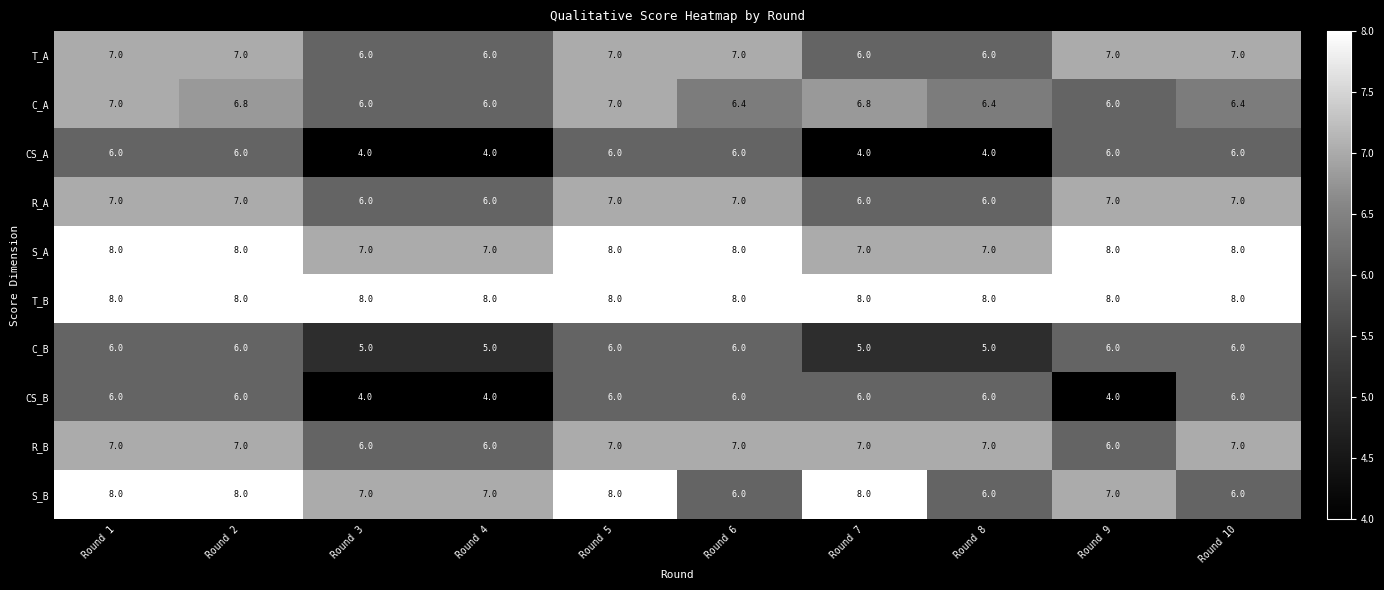

Which series changed the most between Round 2 and Round 7?

CS_A